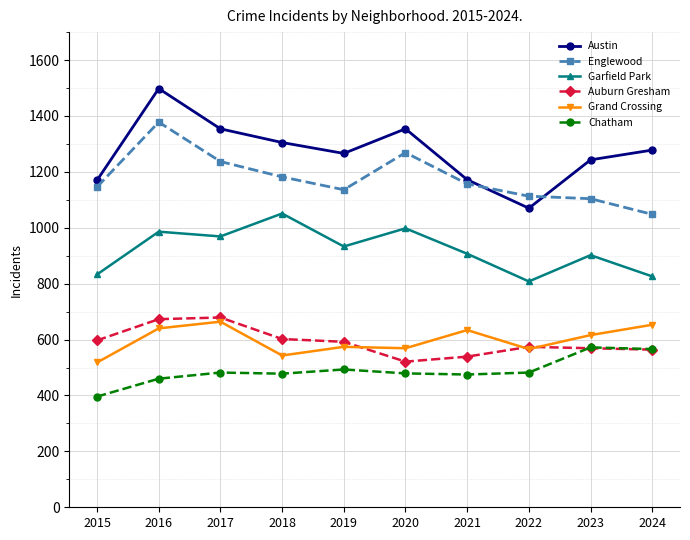

What is the value of the Garfield Park point at the 5th from the left?

933